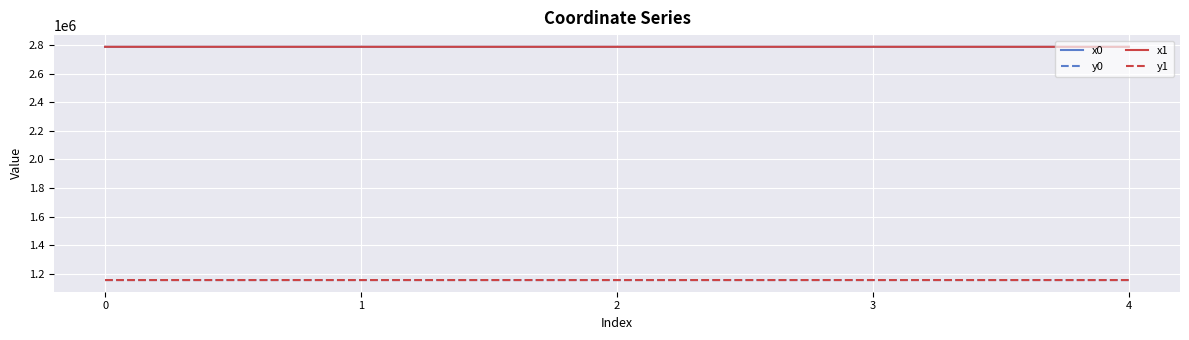

What is the difference between the highest and lowest values at 0?

1630288.1